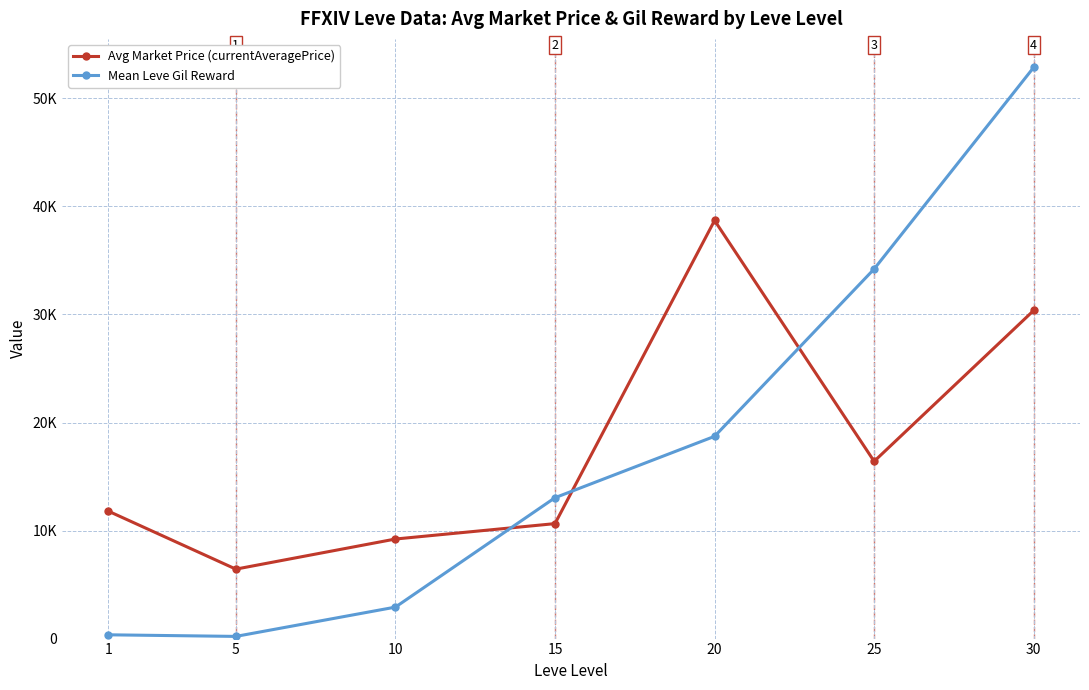

At which label does Avg Market Price (currentAveragePrice) reach its peak?

20